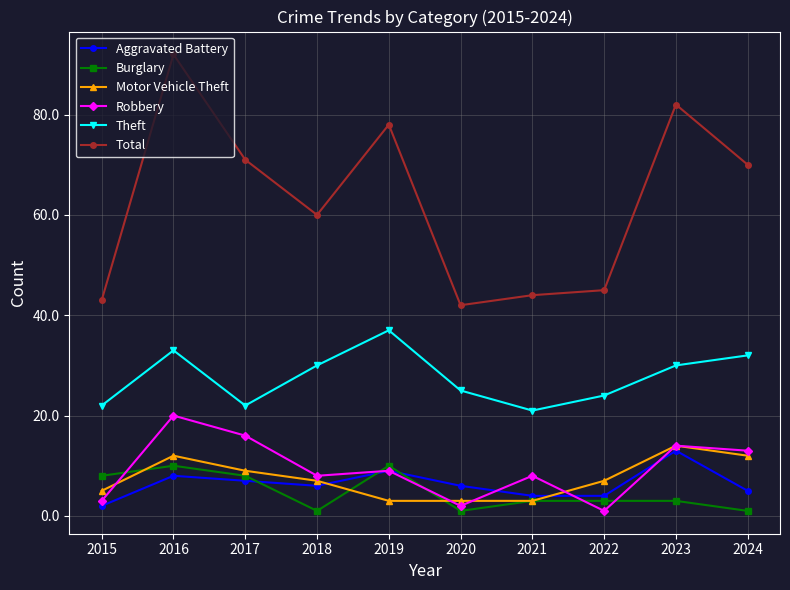

What is the total value across all series at 2015?

83